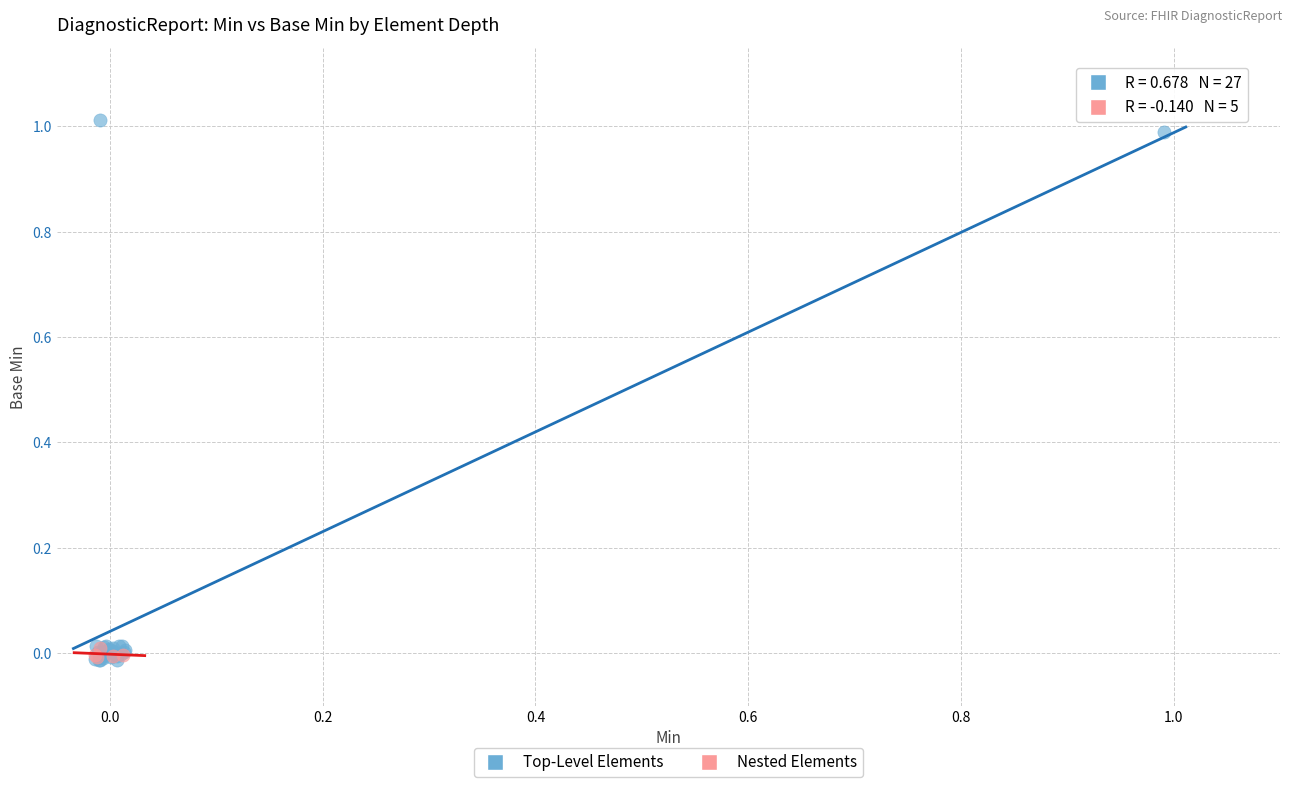

Which series has the widest spread of Y values?

Top-Level Elements